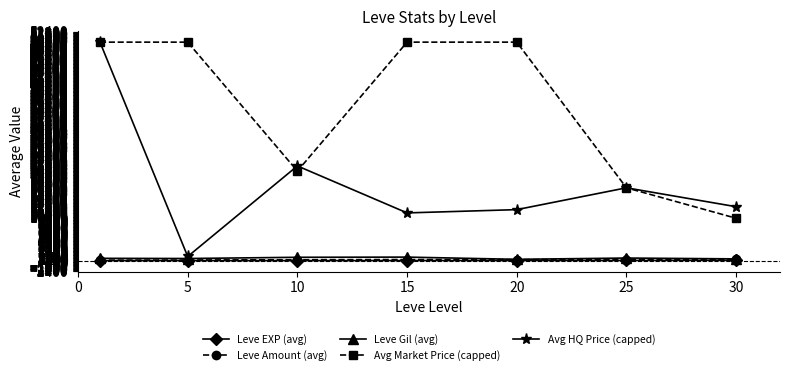

What is the highest value of the Leve EXP (avg) series?

59.0